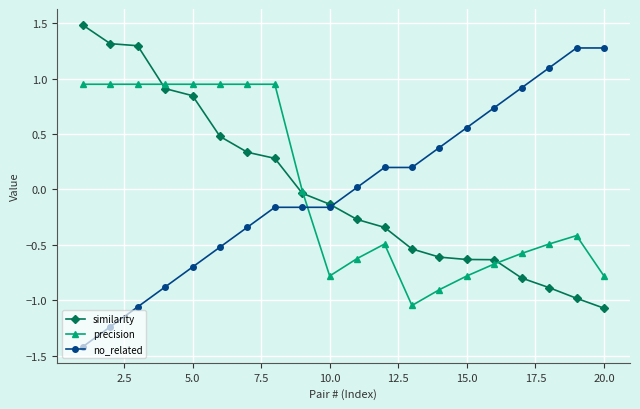

What is the value of the similarity point at the 6th from the left?

0.5